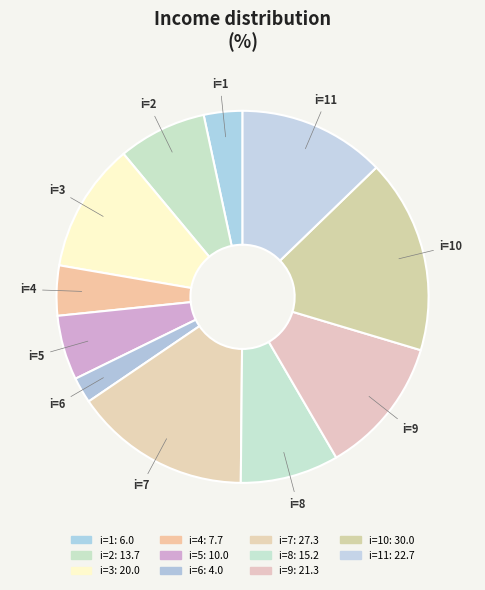

Is there any slice that represents more than half of the pie?

No